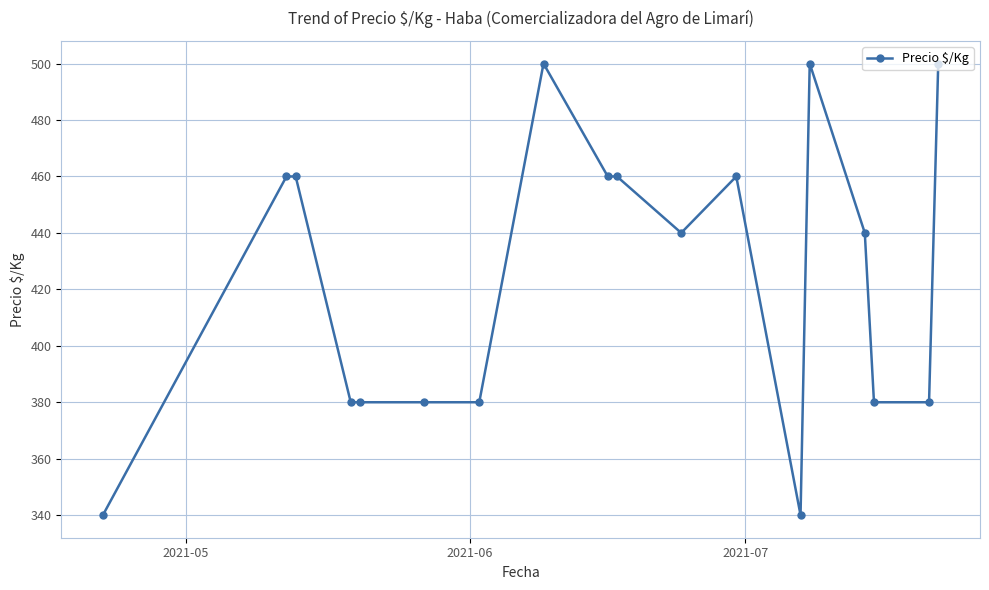

How many distinct data groups are displayed?

1